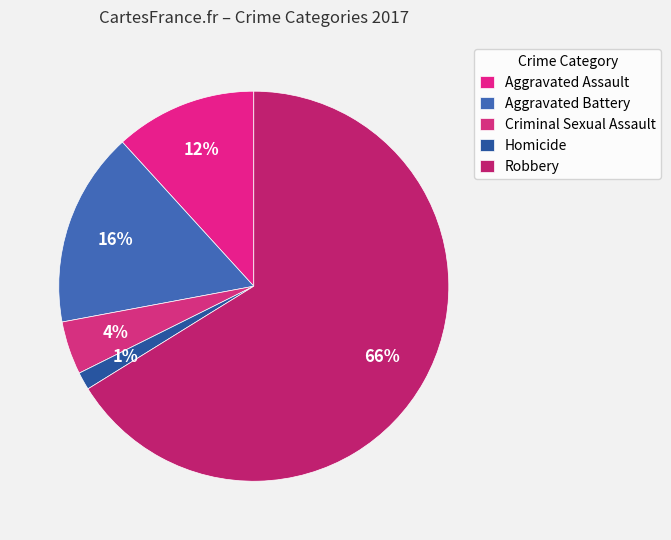

Combined, do Robbery and Criminal Sexual Assault account for over 50%?

Yes